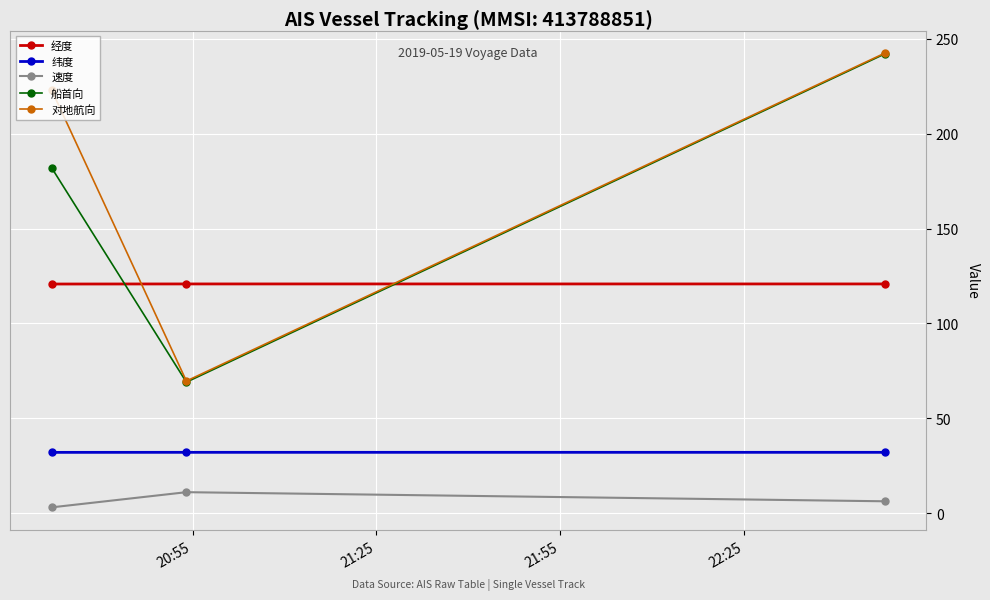

At how many categories does at least one series exceed 45?

3